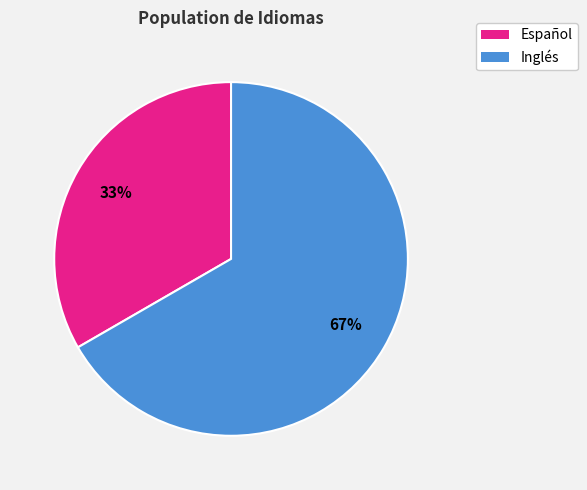

Is the sum of Inglés and Español greater than half?

Yes